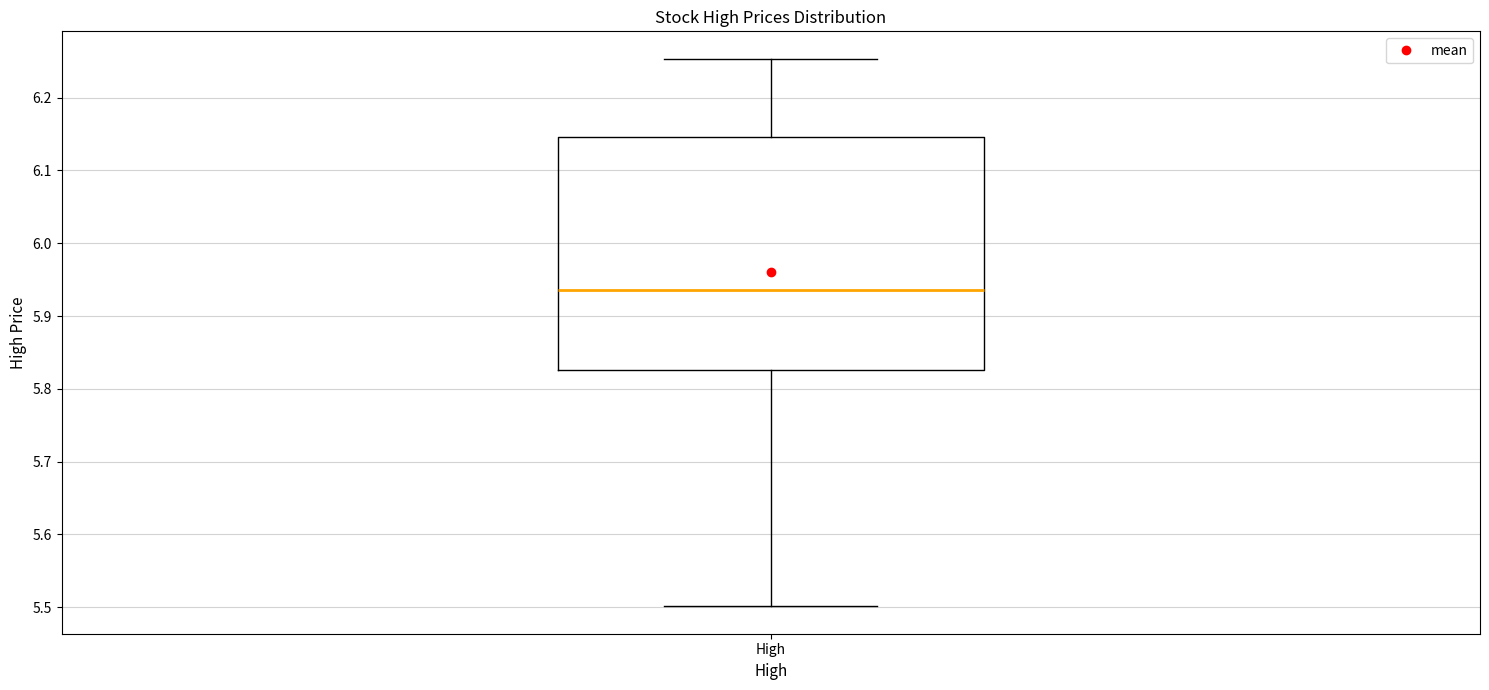

Transcribe this box plot: give where the median line is, the range the box spans, and where the two whiskers end, as read against the y-axis. The values are not printed on the chart, so give them approximately, as read against the axis.

median 5.94, box 5.83 to 6.15, whiskers 5.50 to 6.25